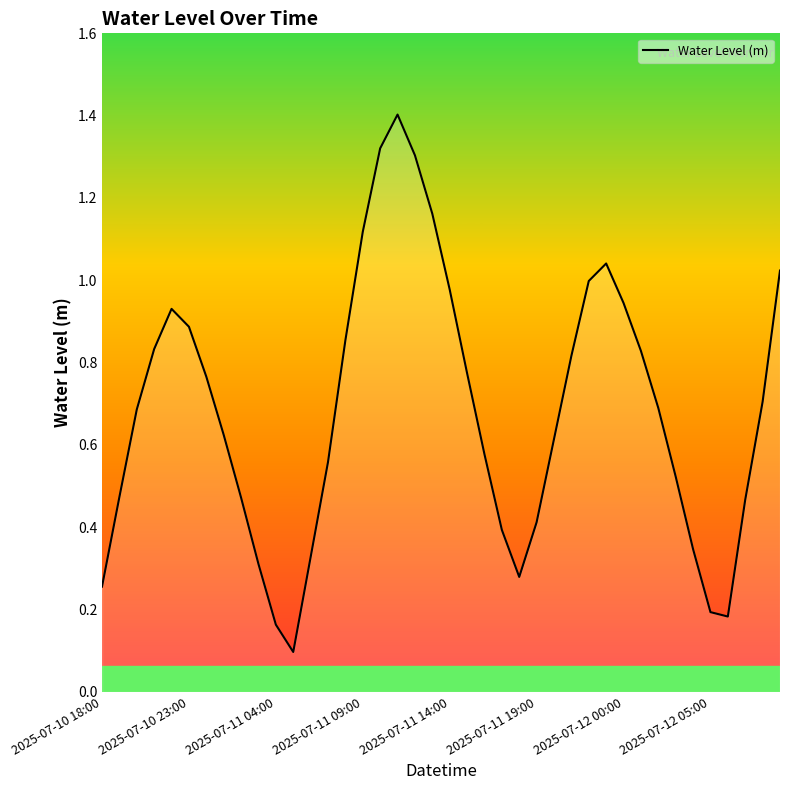

What is the maximum value shown in the chart?

1.4